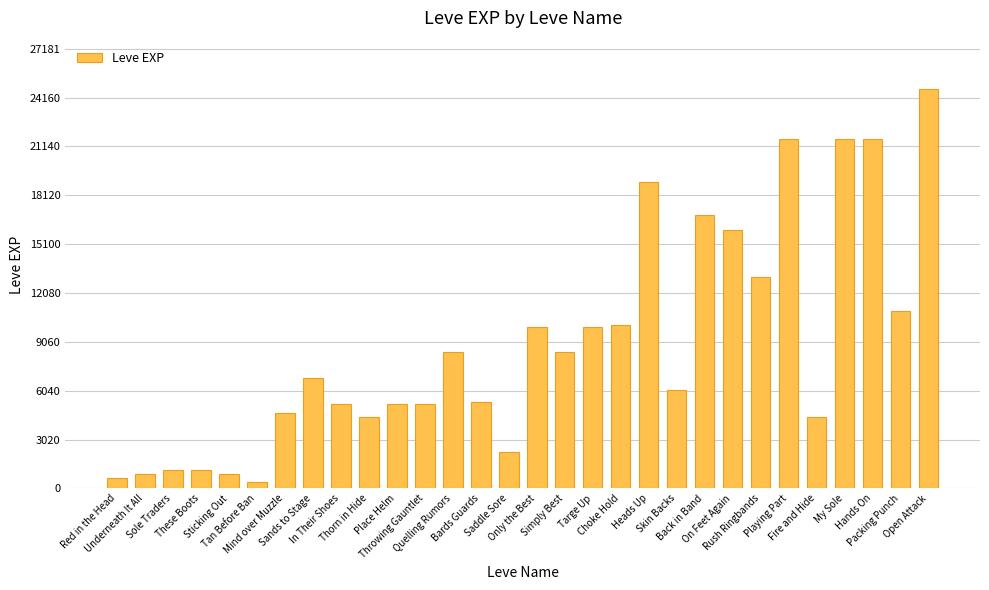

What is the difference between the maximum and minimum values?

24340